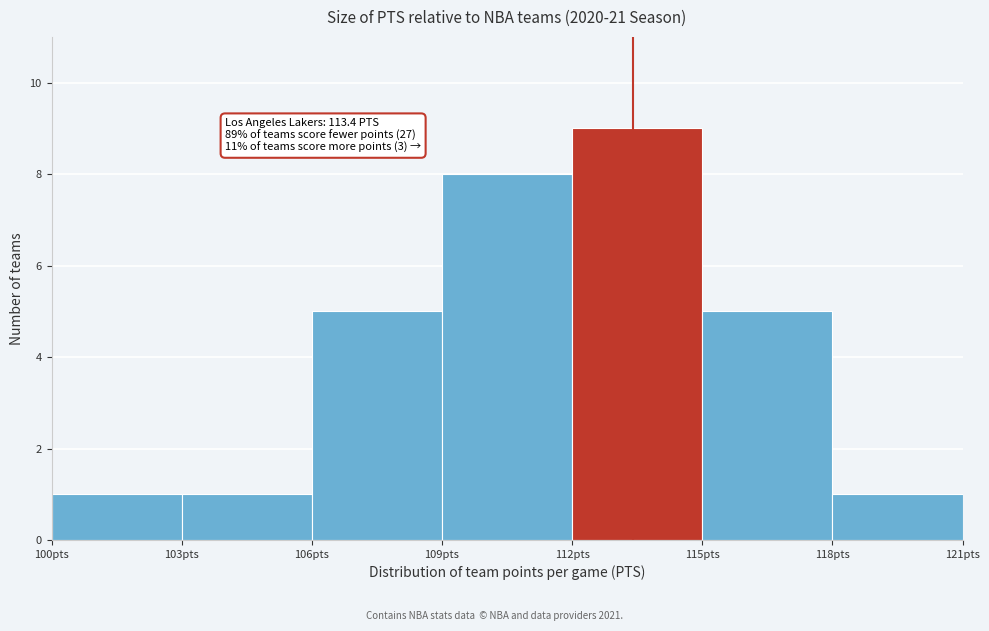

Which range on the x-axis has the tallest bar?

112 to 115